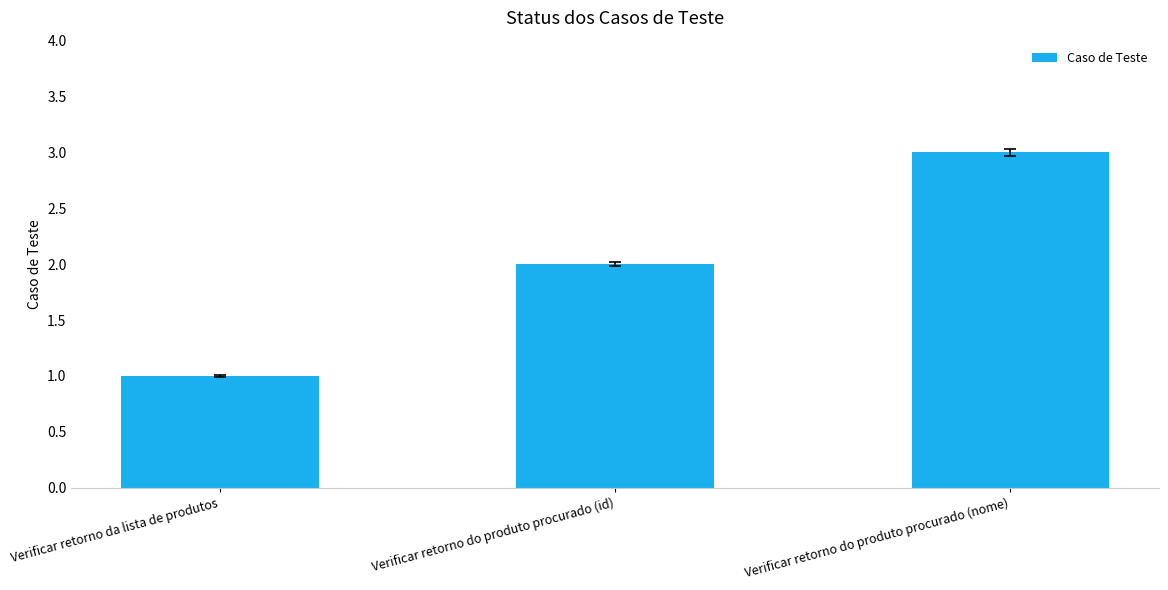

How many bars are there in total?

3